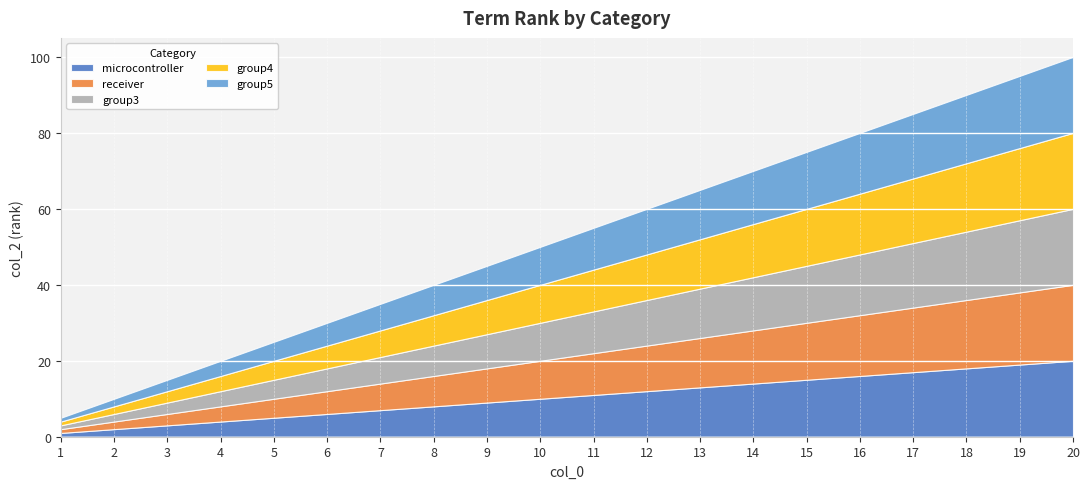

Reading left to right, extract all data points from this chart.

microcontroller: 1=1	2=2	3=3	4=4	5=5	6=6	7=7	8=8	9=9	10=10	11=11	12=12	13=13	14=14	15=15	16=16	17=17	18=18	19=19	20=20
receiver: 1=1	2=2	3=3	4=4	5=5	6=6	7=7	8=8	9=9	10=10	11=11	12=12	13=13	14=14	15=15	16=16	17=17	18=18	19=19	20=20
group3: 1=1	2=2	3=3	4=4	5=5	6=6	7=7	8=8	9=9	10=10	11=11	12=12	13=13	14=14	15=15	16=16	17=17	18=18	19=19	20=20
group4: 1=1	2=2	3=3	4=4	5=5	6=6	7=7	8=8	9=9	10=10	11=11	12=12	13=13	14=14	15=15	16=16	17=17	18=18	19=19	20=20
group5: 1=1	2=2	3=3	4=4	5=5	6=6	7=7	8=8	9=9	10=10	11=11	12=12	13=13	14=14	15=15	16=16	17=17	18=18	19=19	20=20